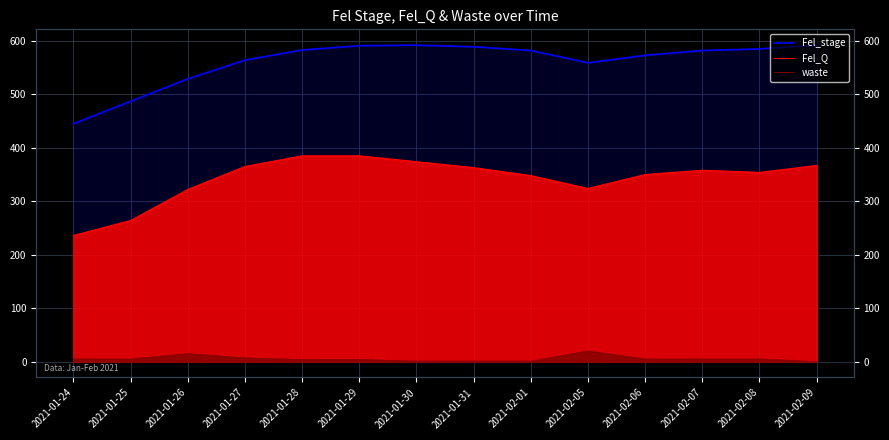

What position from the left is 2021-02-06?

11